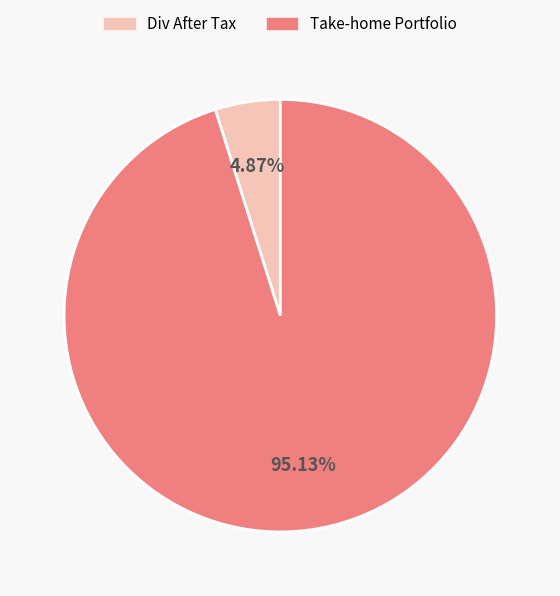

Is there a majority slice in this chart?

Yes